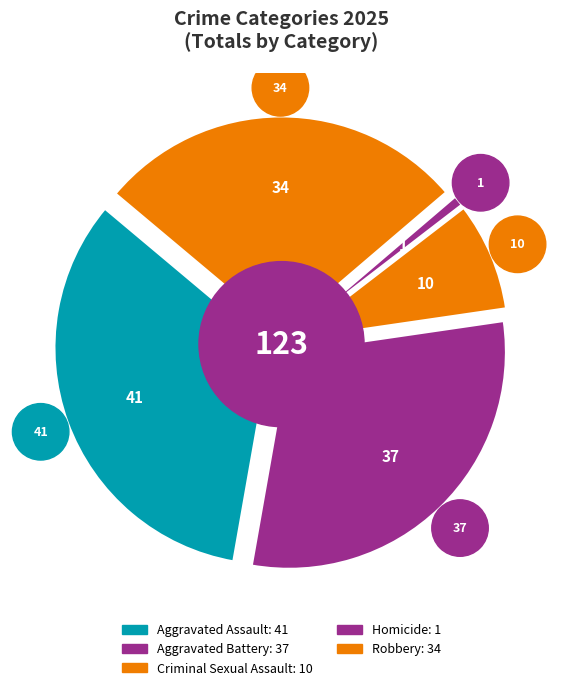

The 2024 slice represents 1% of the pie. True or false?

False